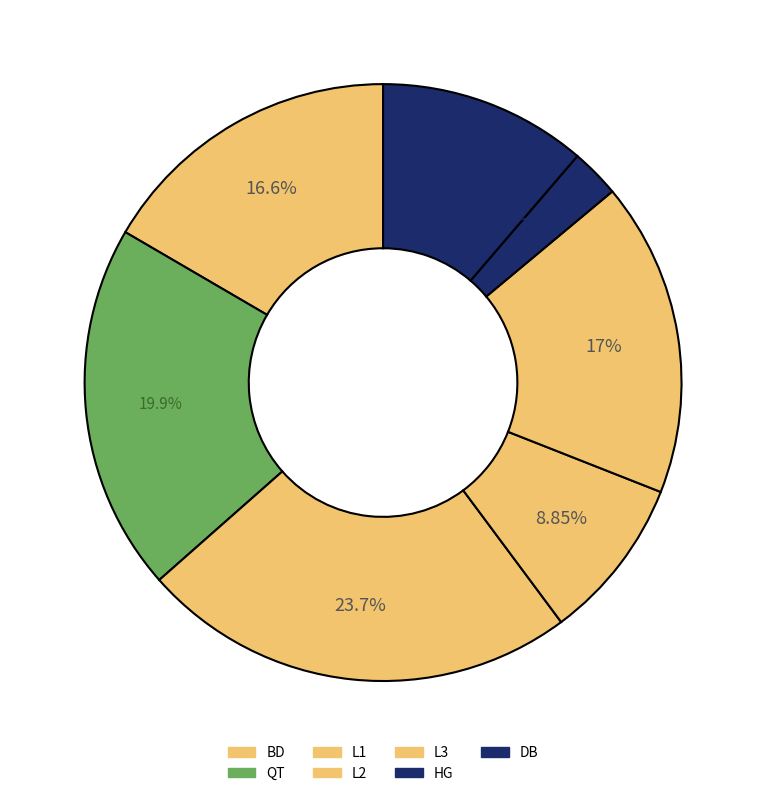

Count the number of slices in the pie.

7